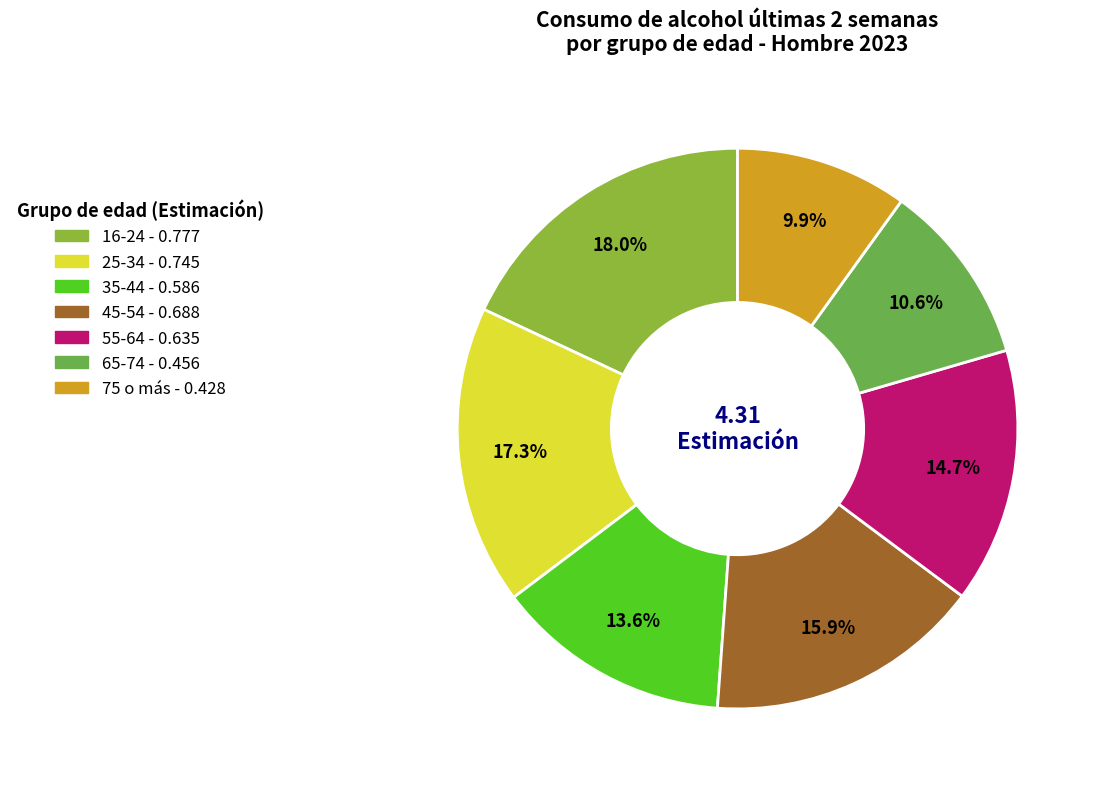

Is it true that 35-44 is 14% of the pie?

True